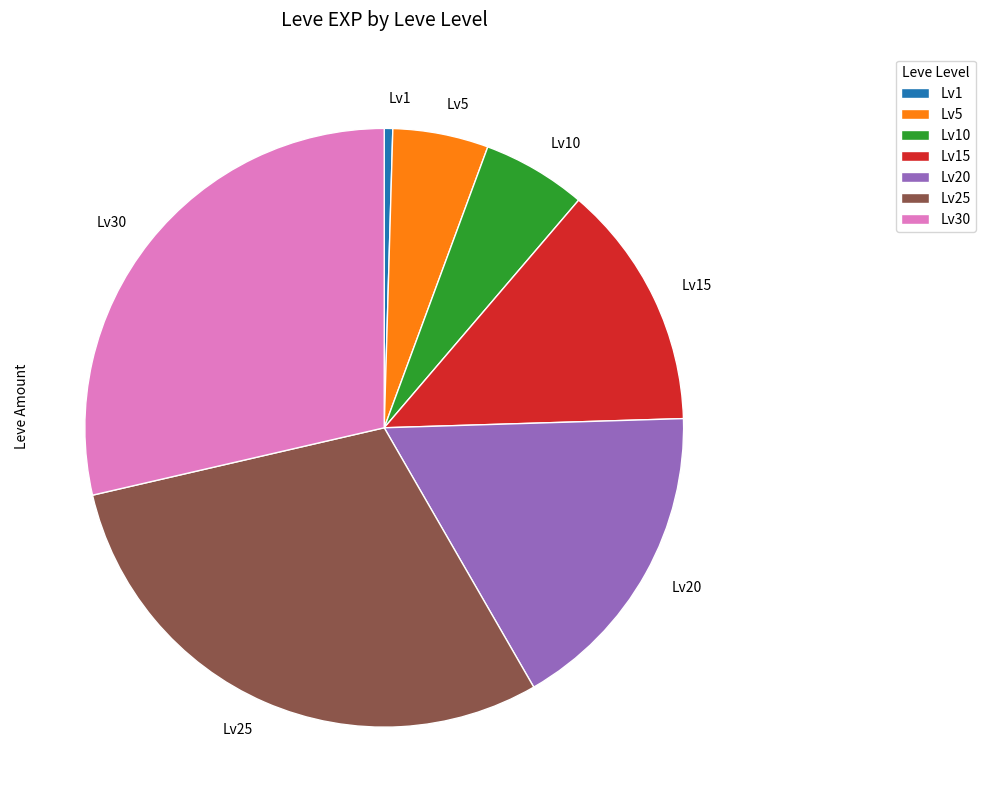

Does Lv20 account for over 50% of the chart?

No